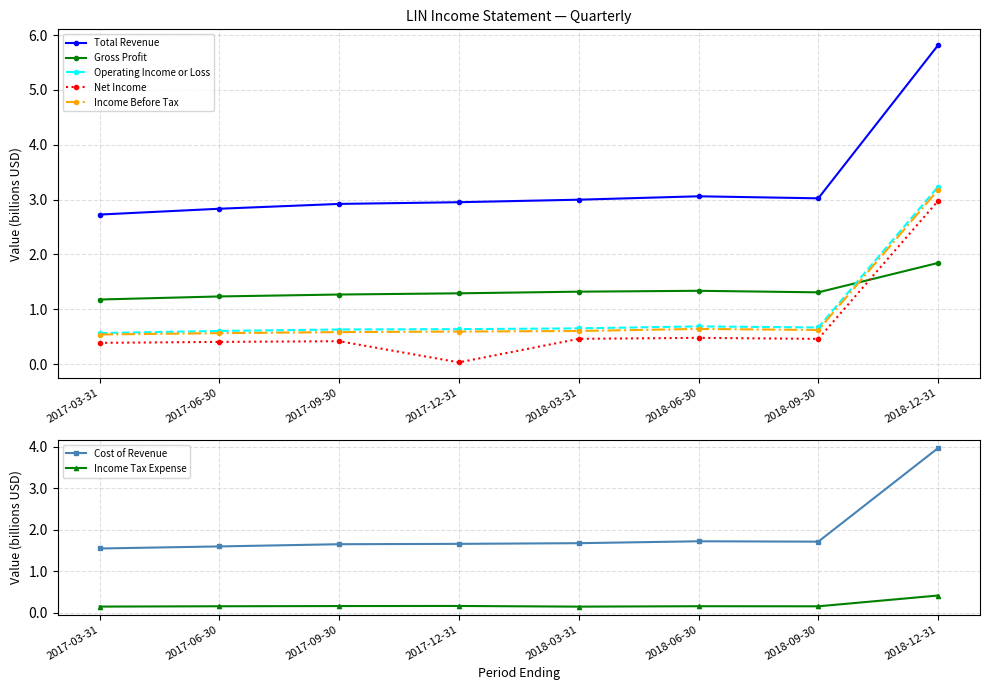

At which category does the chart reach its peak across all series?

2018-12-31